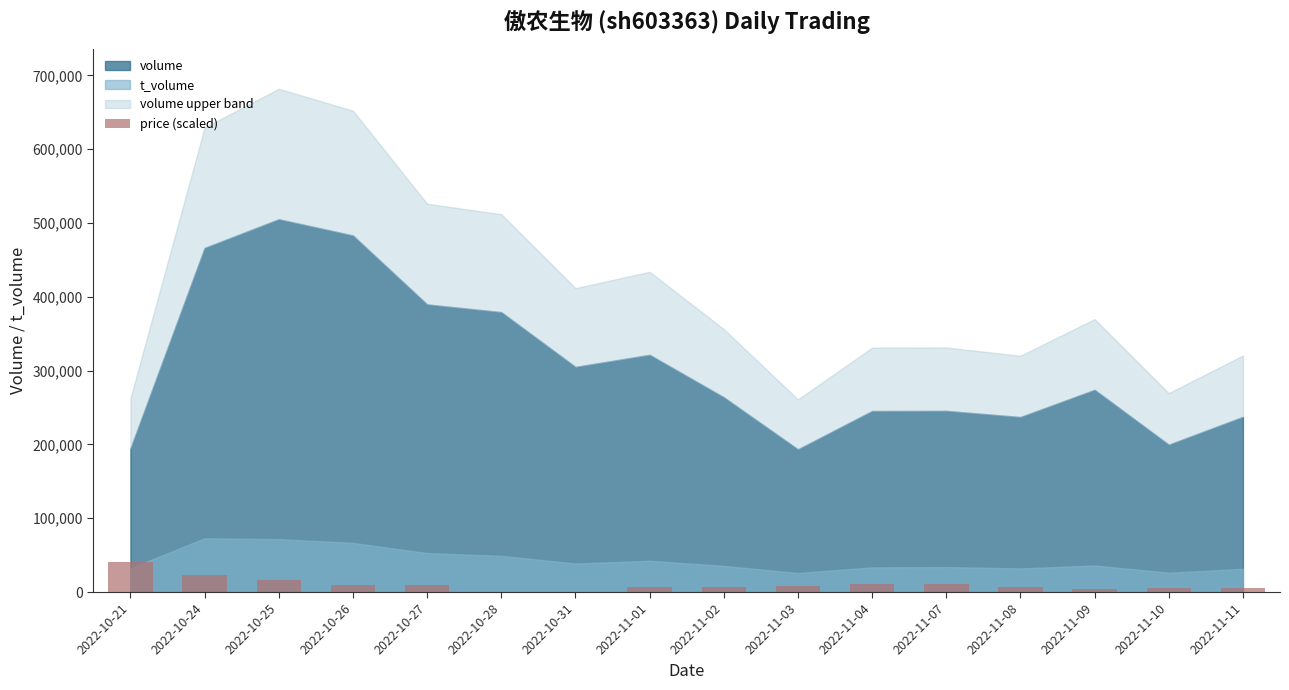

What is the greatest value displayed?

40073.6